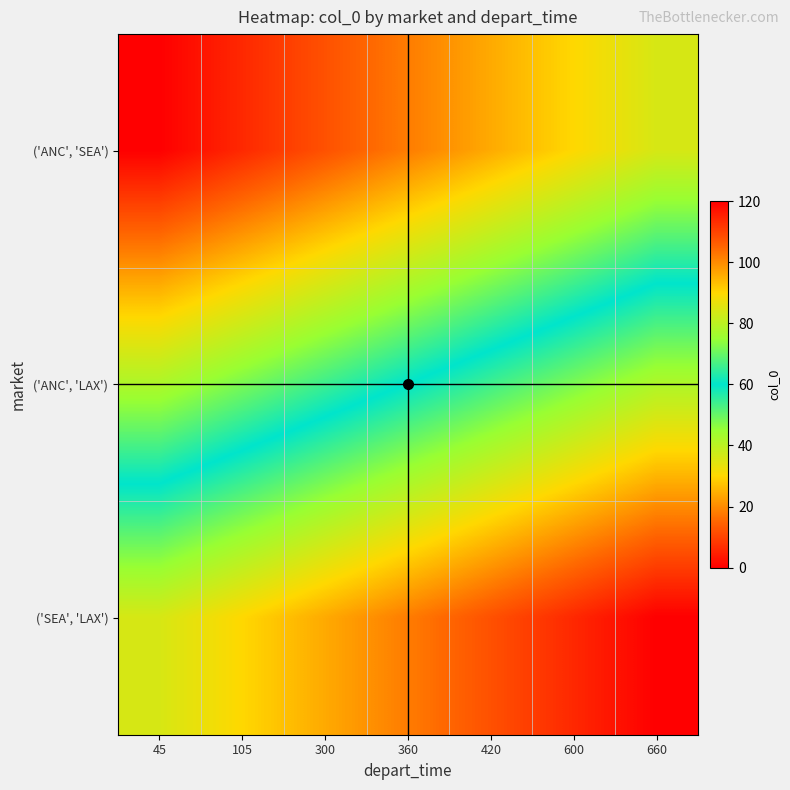

Which series has the largest range (max minus min)?

('ANC', 'SEA')